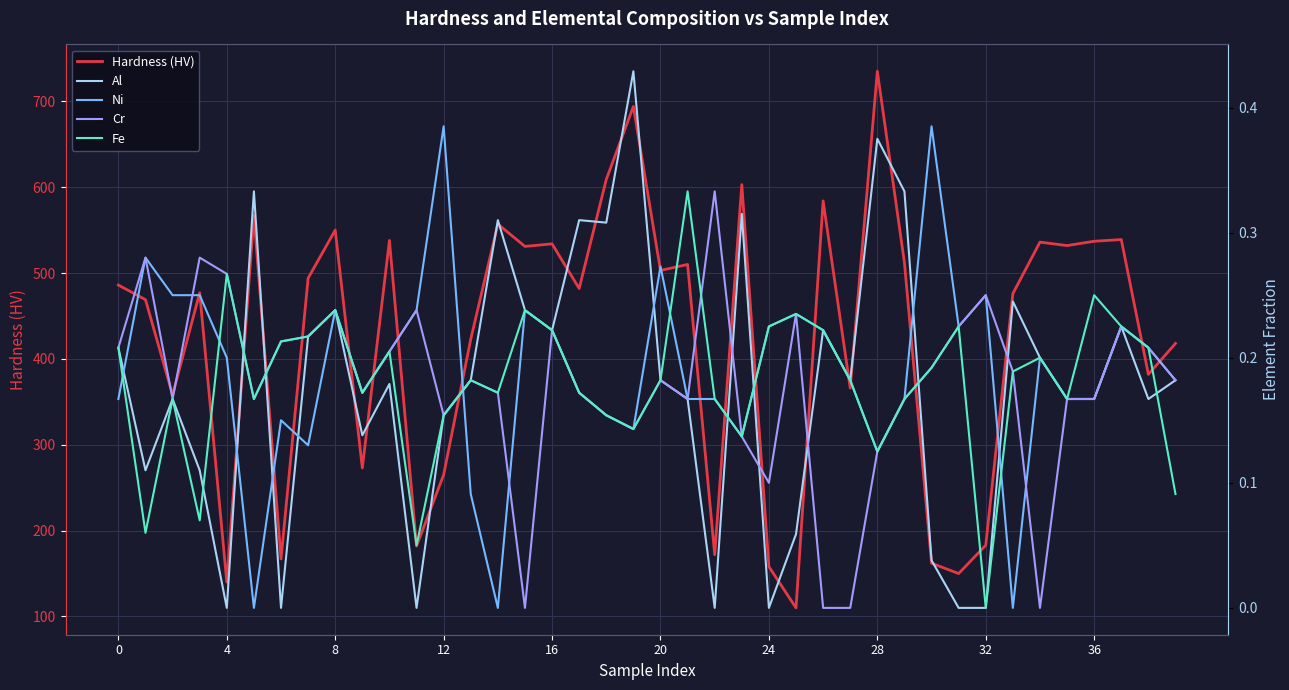

At which category does the chart reach its peak across all series?

28